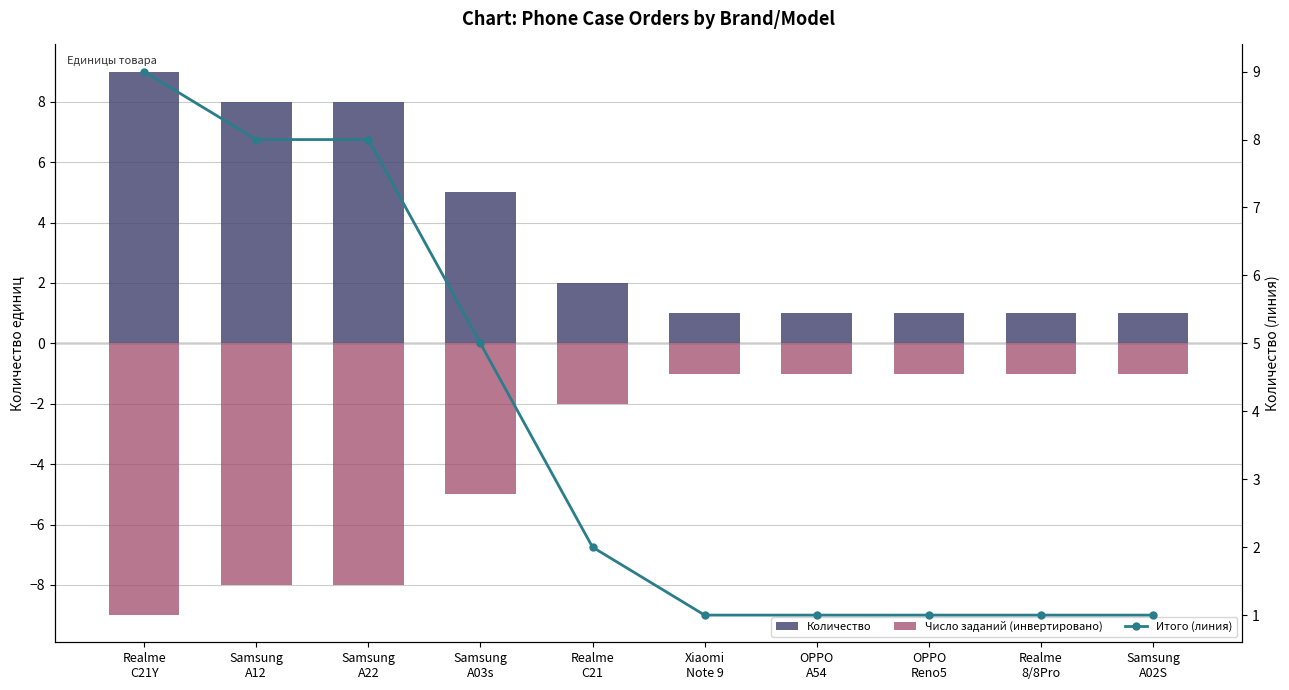

What is the label of the 3rd bar from the left?

Samsung
A22